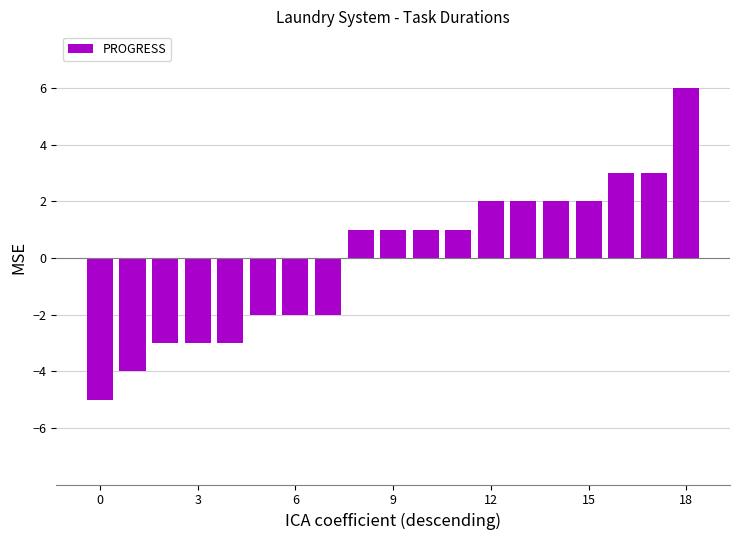

How many negative values are there?

8